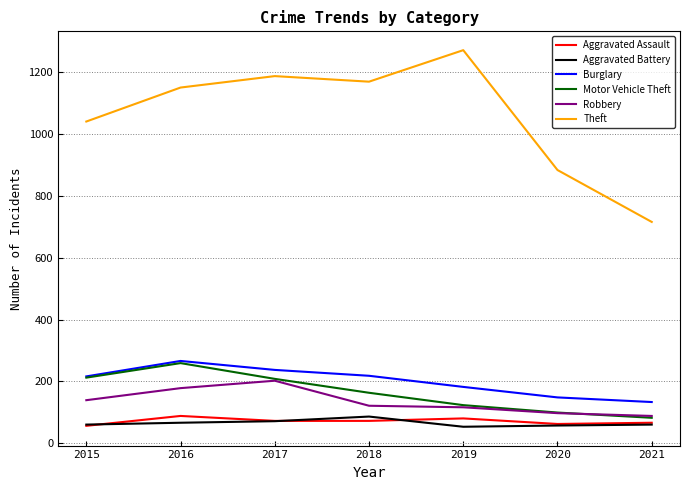

Count the number of data series in this chart.

6